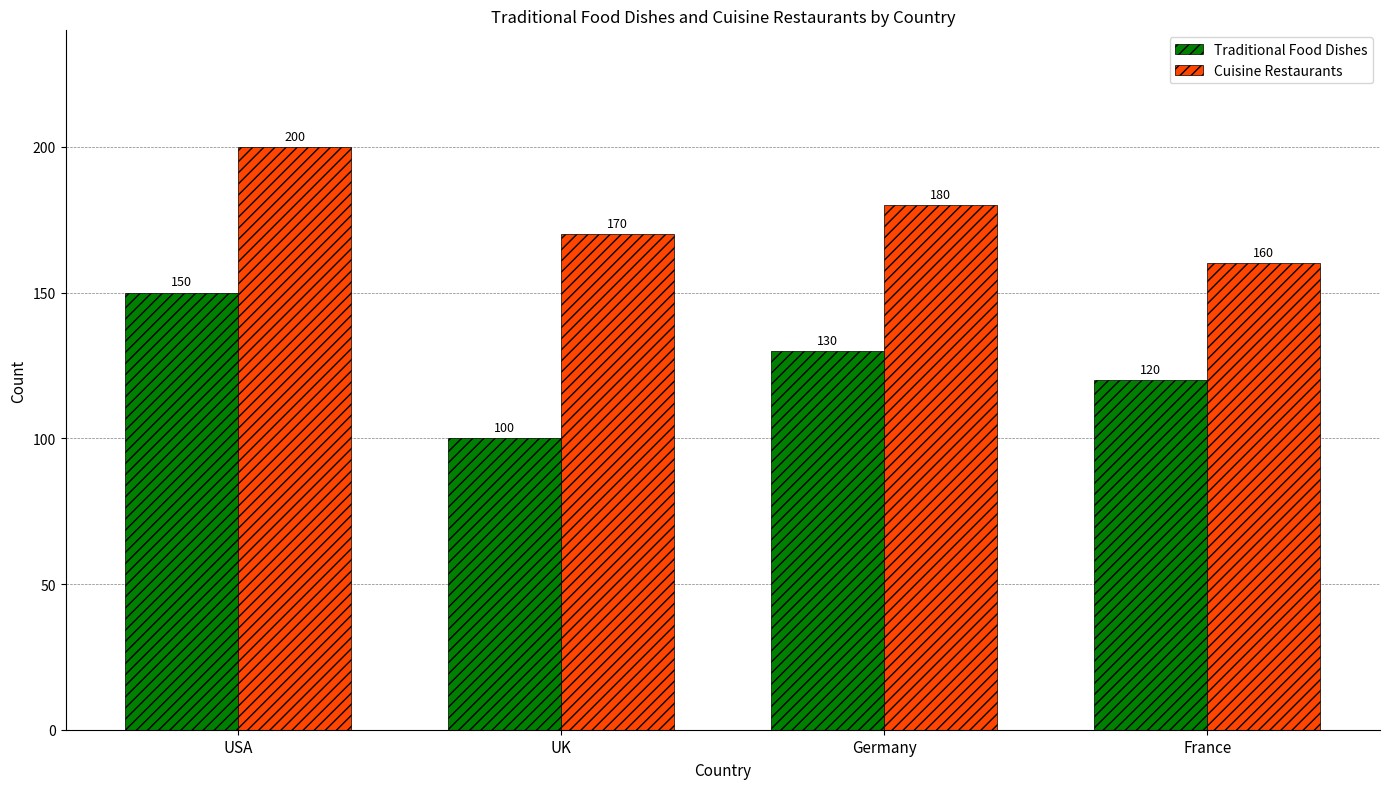

How many groups of bars are there?

4